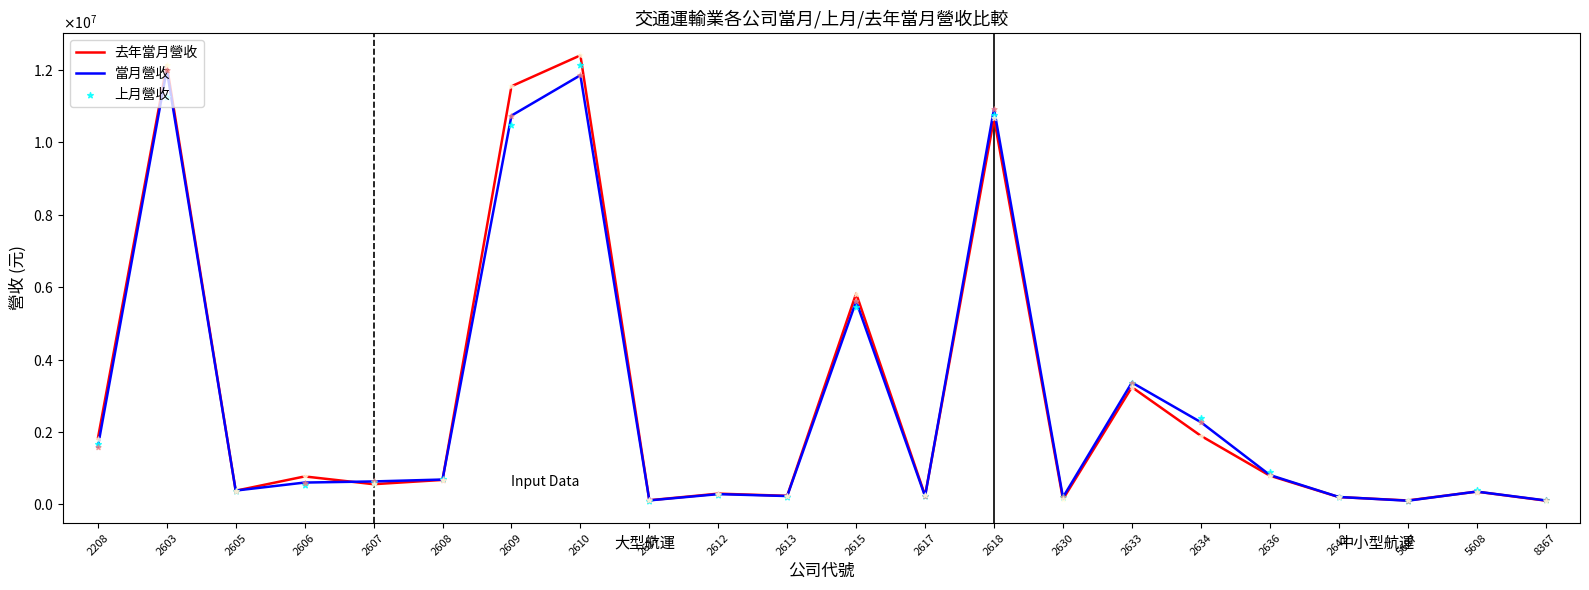

What is the total value across all series at 5607?

322925